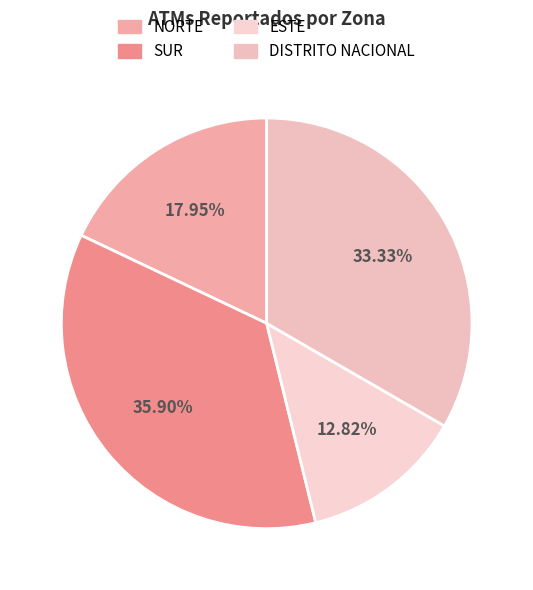

Which category has the smallest portion of the pie?

ESTE